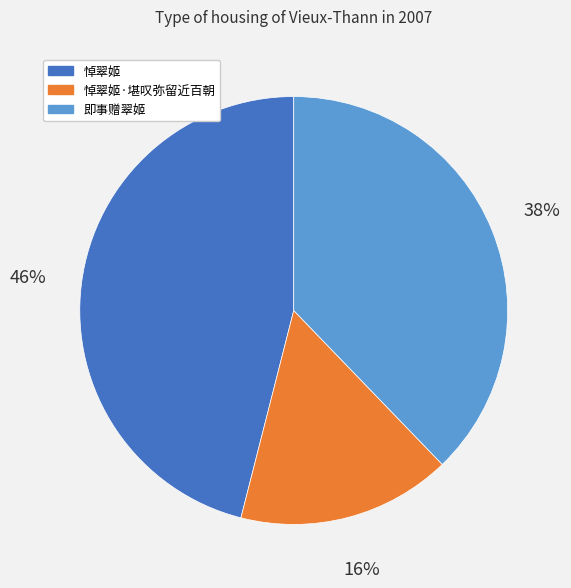

To the nearest percent, what is the difference between the largest and smallest slice percentages?

30%